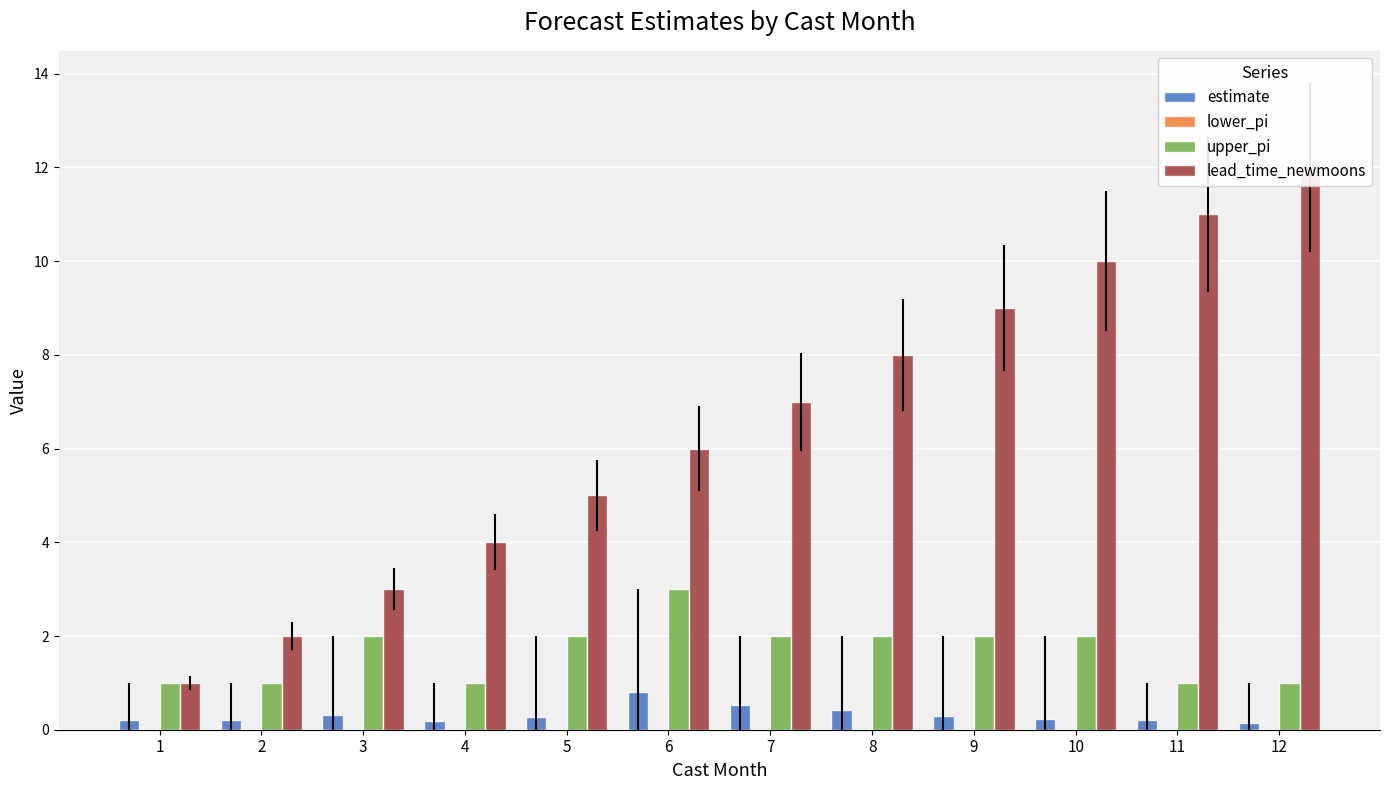

What is the spread (max minus min) of values at 3?

3.0